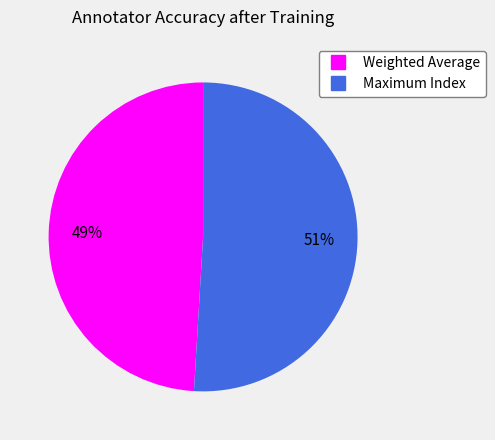

Combined, do Weighted Average and Maximum Index account for over 50%?

Yes